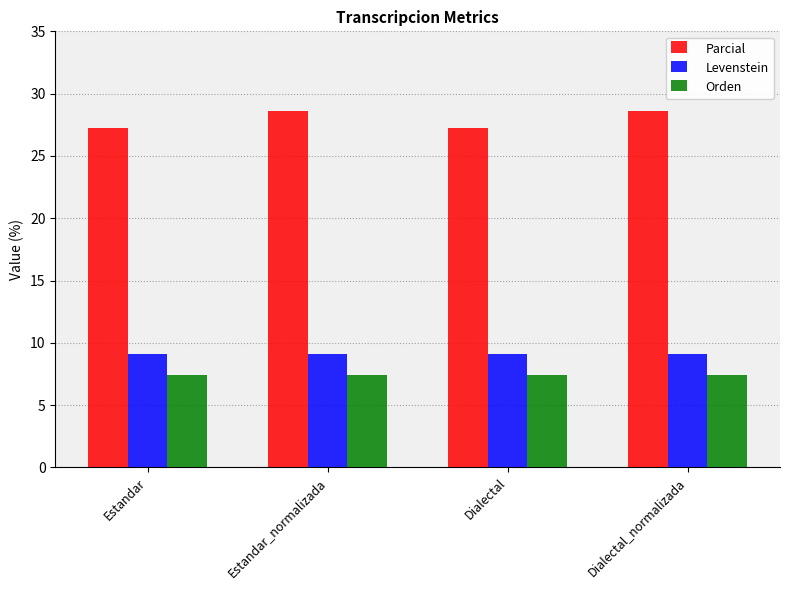

Reading right to left, extract all data points from this chart.

Parcial: Dialectal_normalizada=28.6	Dialectal=27.3	Estandar_normalizada=28.6	Estandar=27.3
Levenstein: Dialectal_normalizada=9.1	Dialectal=9.1	Estandar_normalizada=9.1	Estandar=9.1
Orden: Dialectal_normalizada=7.4	Dialectal=7.4	Estandar_normalizada=7.4	Estandar=7.4